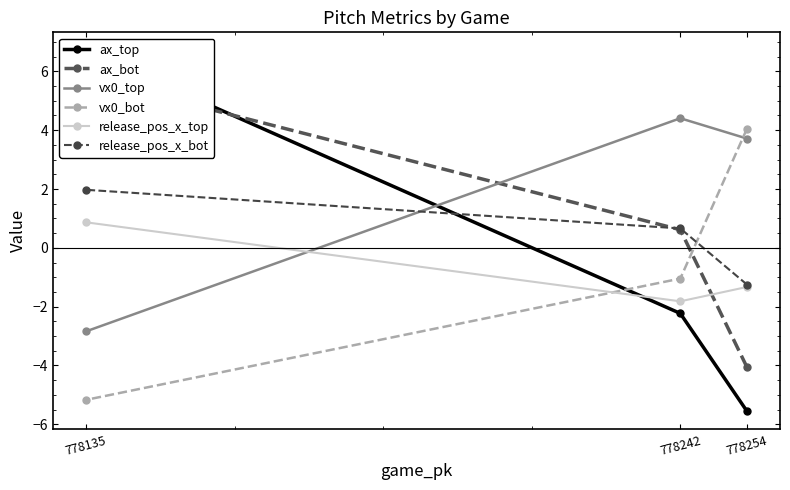

At which label is ax_bot closest to 0?

778242